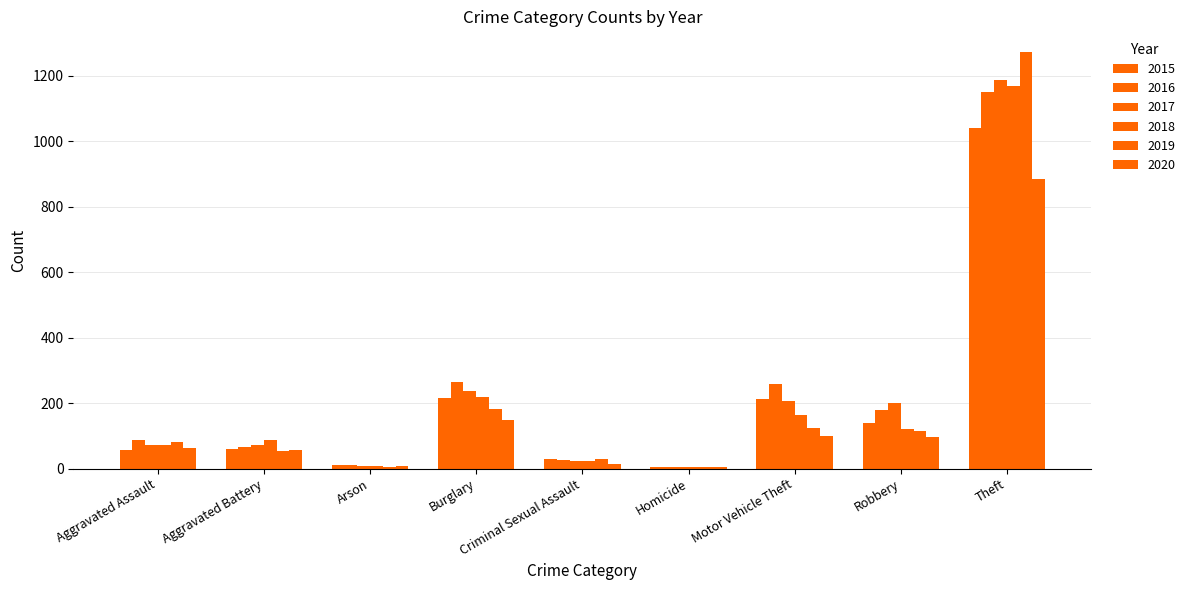

Are the bars grouped side by side (vs. stacked)?

Yes